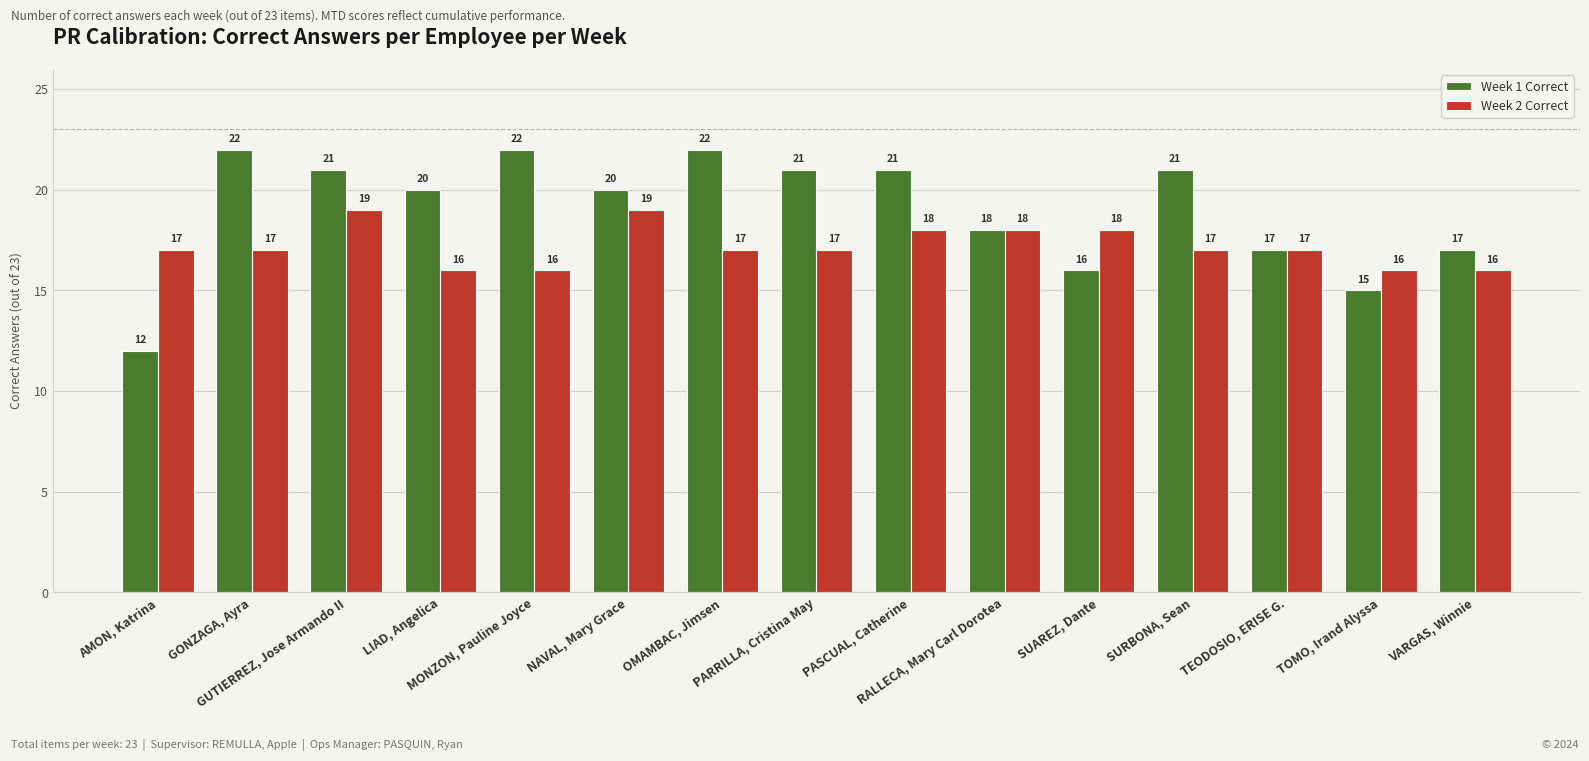

What is the approximate value of Week 2 Correct at MONZON, Pauline Joyce?

16